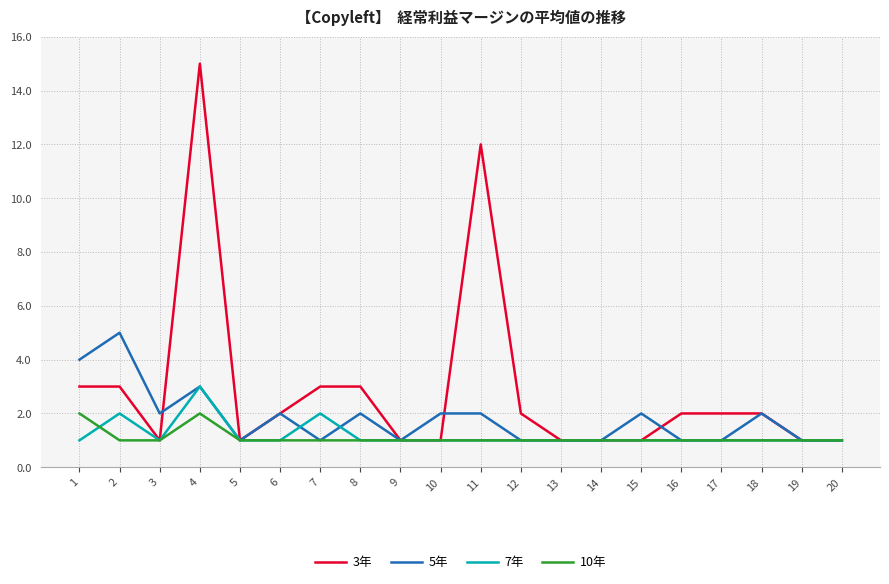

Is it true that 3年 equals 1 at 5?

True